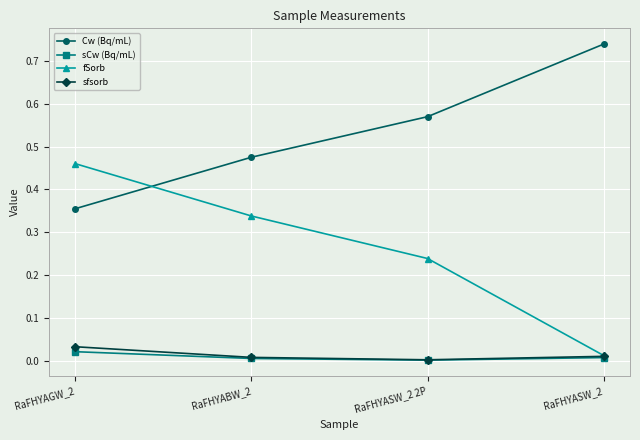

At which label does sfsorb reach its peak?

RaFHYAGW_2